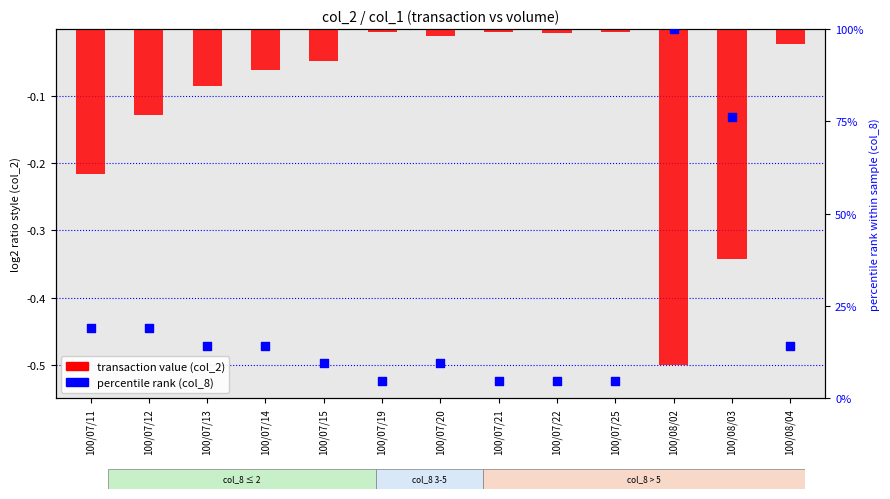

Which series has the largest total across all categories?

percentile rank (col_8)